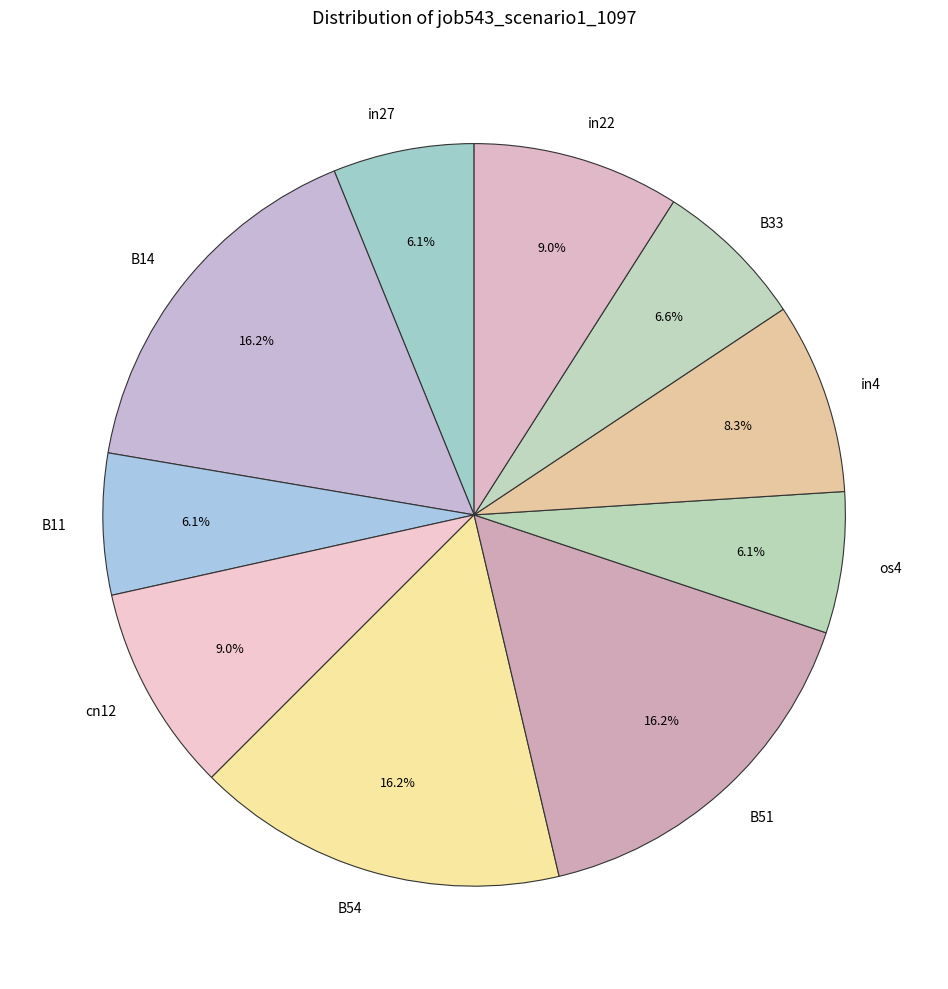

Count the number of slices in the pie.

10